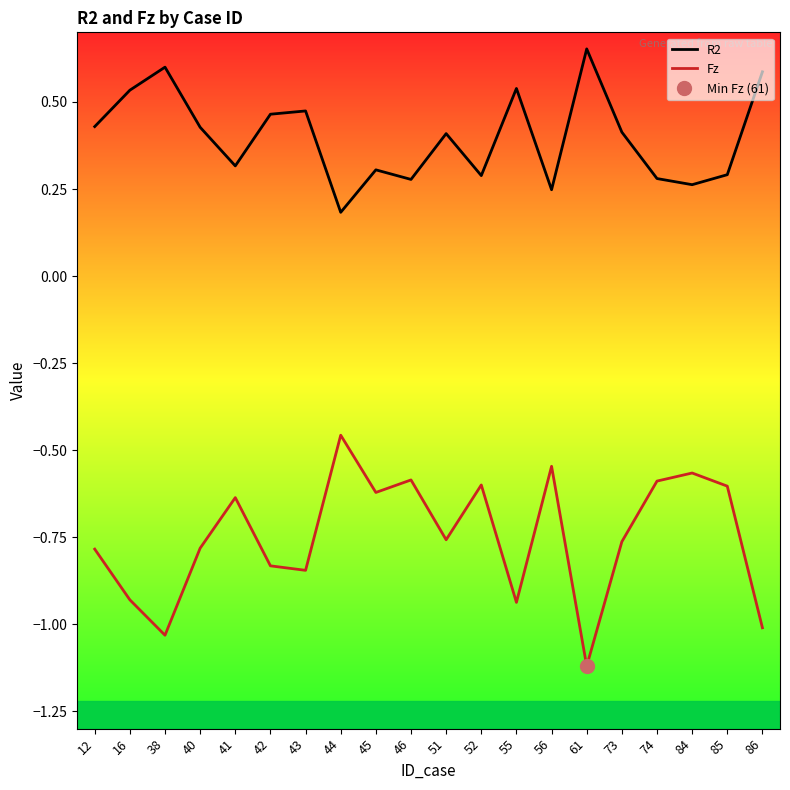

What is the sum of the R2 values at 61 and 46?

0.9